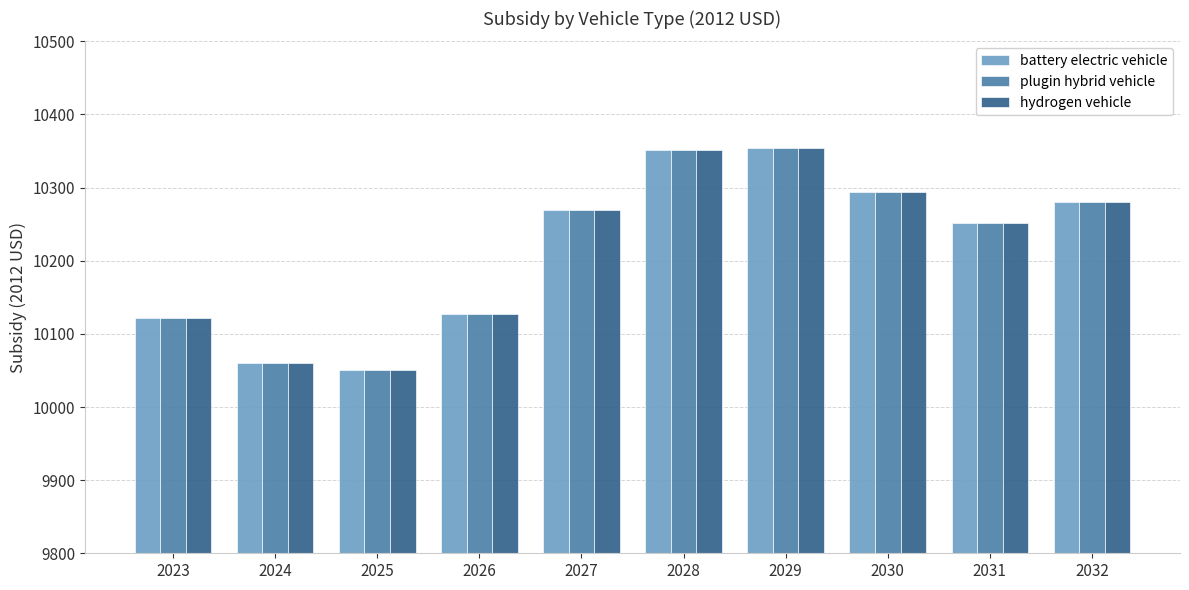

What is the sum of the battery electric vehicle values at 2032 and 2030?

20574.0